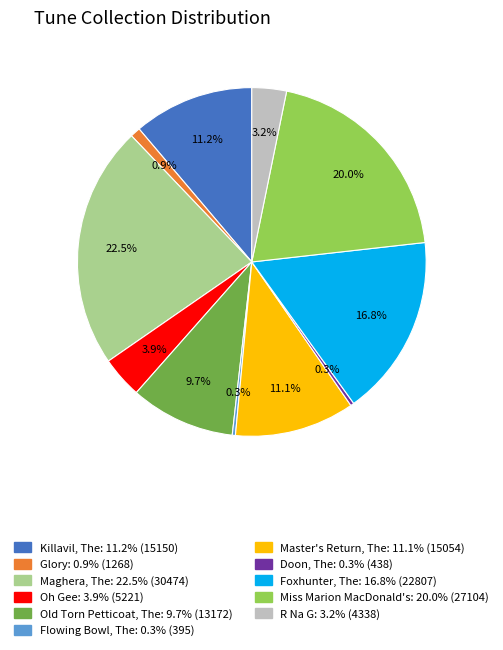

Is there any slice that represents more than half of the pie?

No